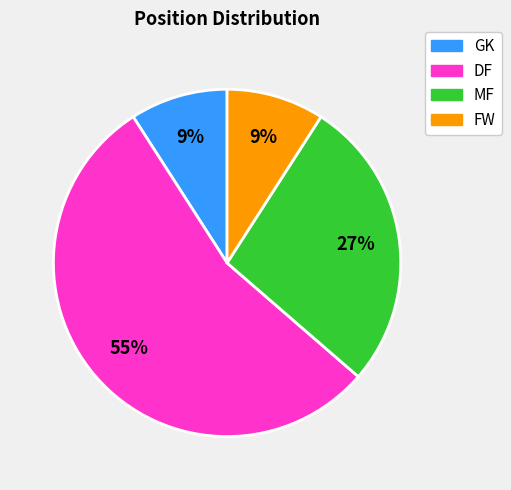

Is the sum of MF and GK greater than half?

No